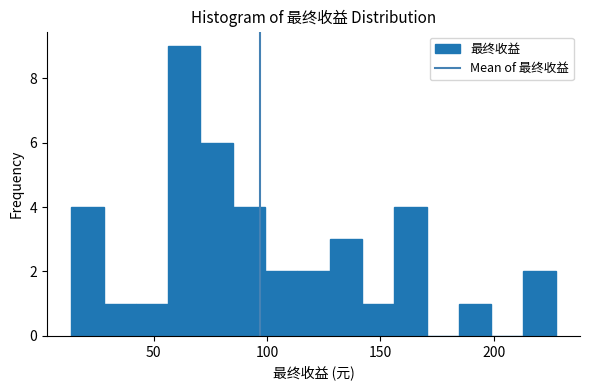

Around what value on the x-axis is the tallest bar? Give the approximate position of its centre, as read against the axis.

65